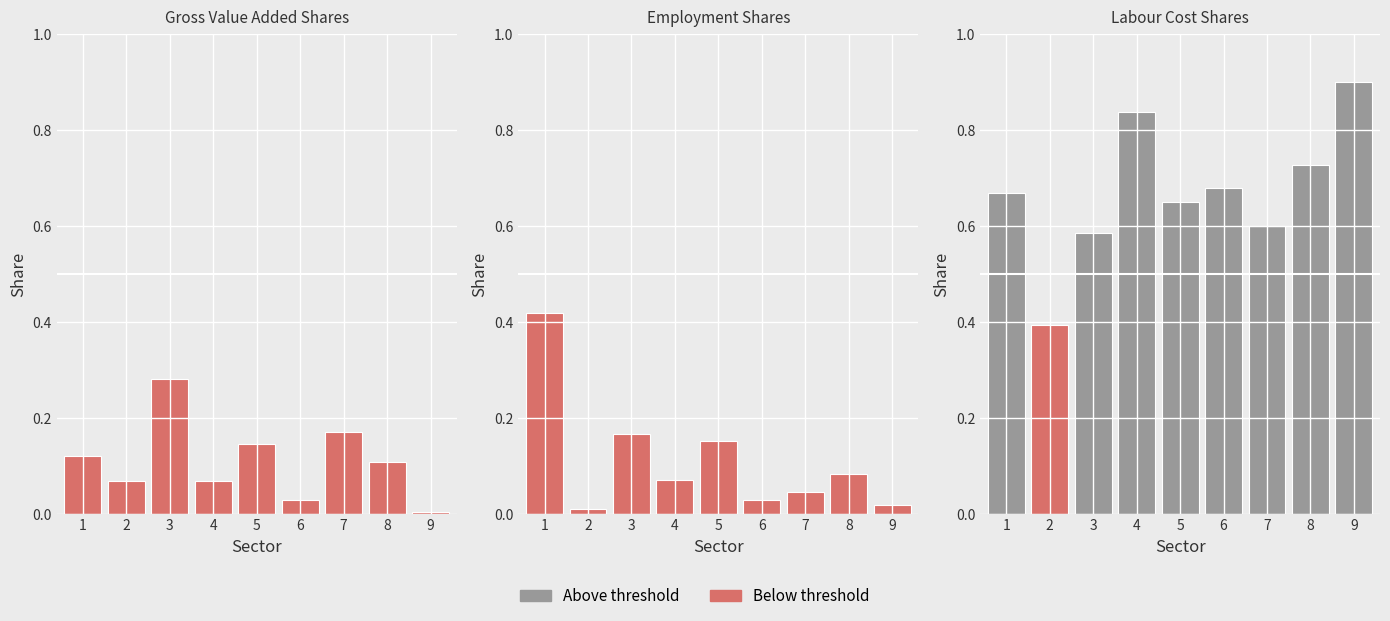

Does the chart contain stacked bars?

No